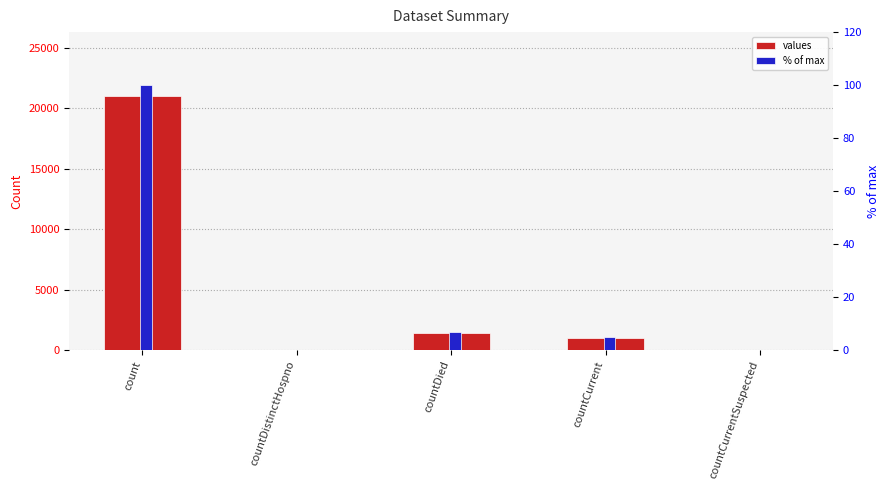

What is the sum of the % of max values at countDied and countCurrent?

11.5